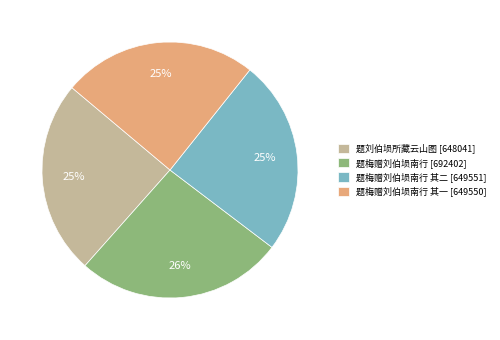

To the nearest percent, what is the average slice percentage?

25%